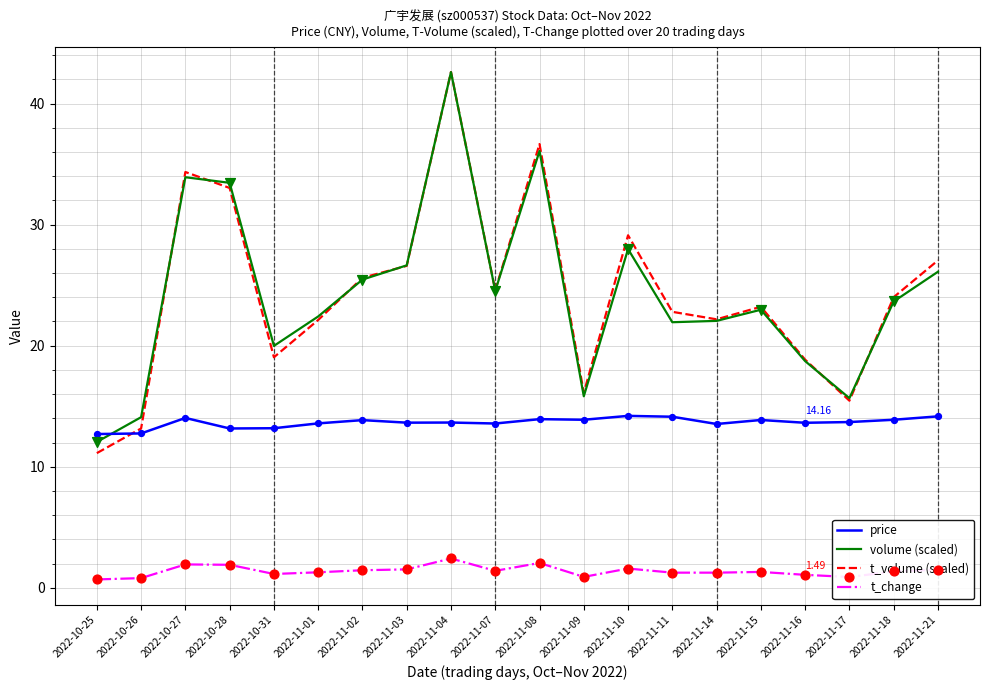

Is the value of t_volume (scaled) at 2022-11-21 greater than the value of price at 2022-11-01?

Yes